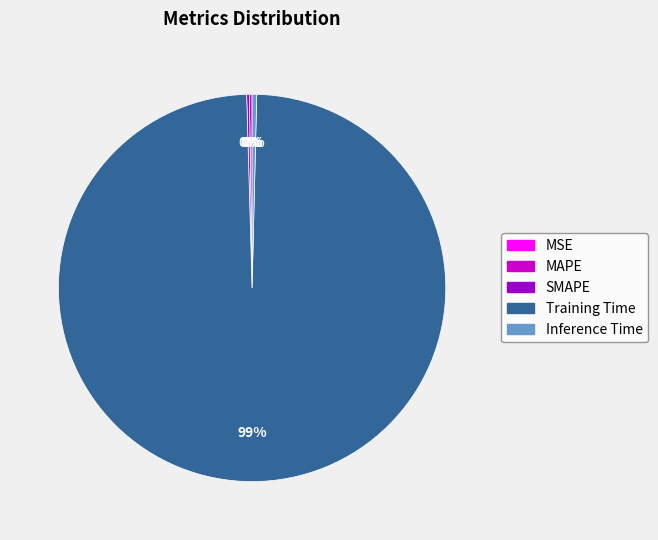

The Inference Time slice represents 0% of the pie. True or false?

True